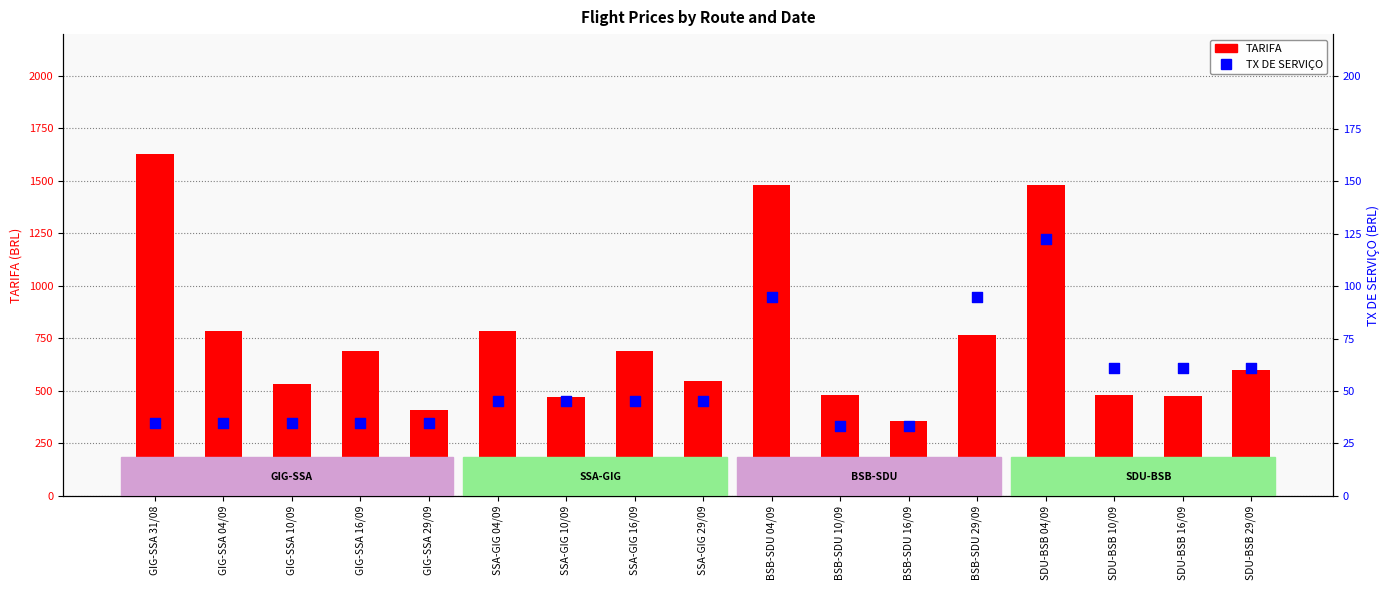

Which series has the largest Y range (max minus min)?

TARIFA